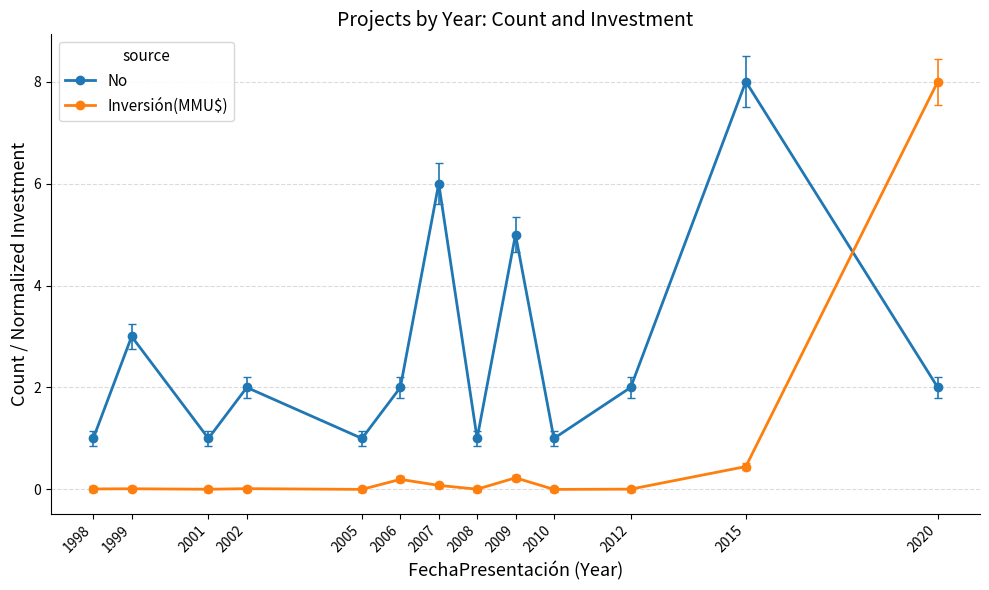

Where do Inversión(MMU$) and No first cross each other?

2015 and 2020